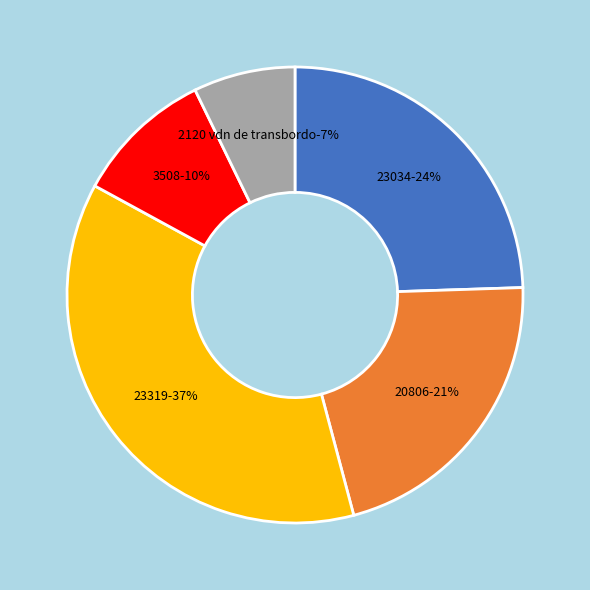

To the nearest percent, what percentage of the pie is 20806?

21%